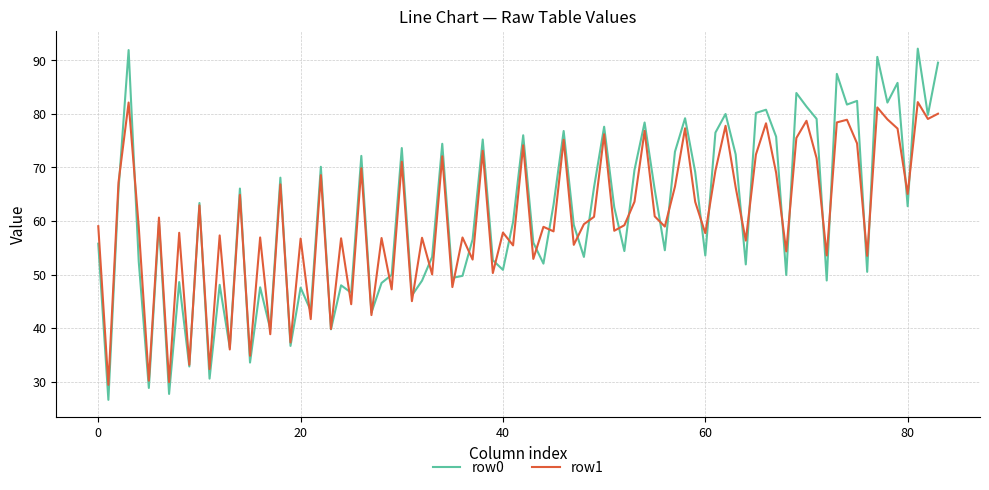

What is the smallest value displayed?

26.6